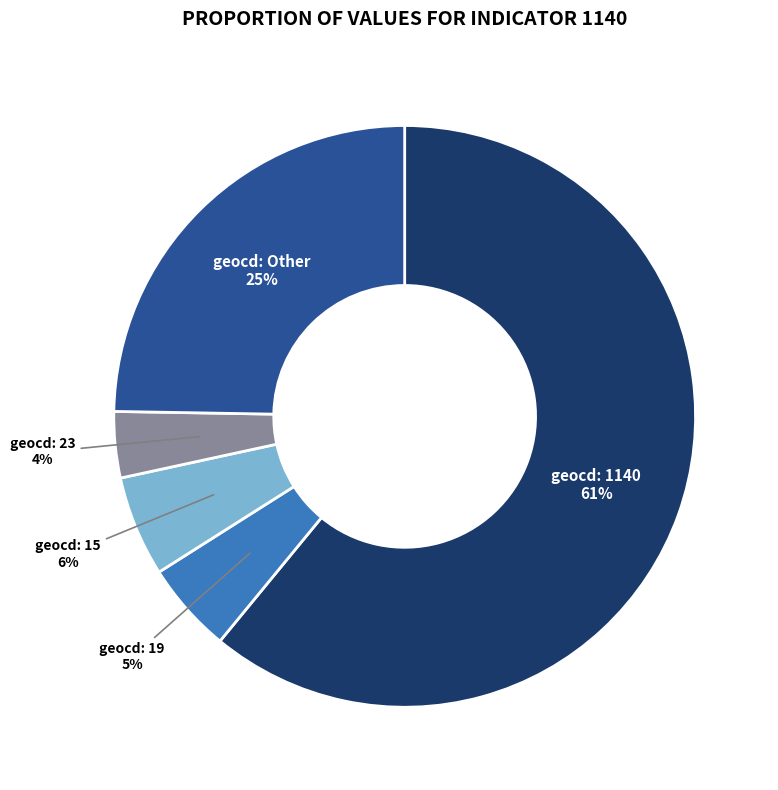

What is the smallest slice in the pie chart?

geocd: 23